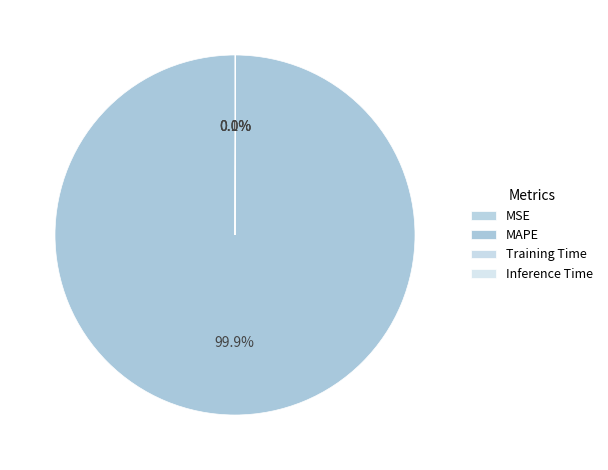

What is the smallest slice in the pie chart?

MSE